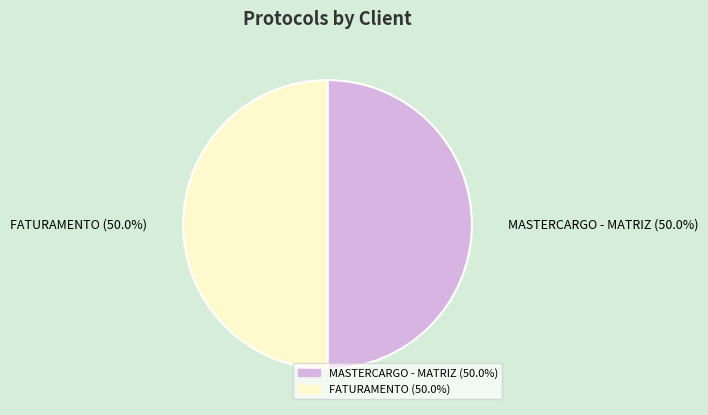

Approximately how many times larger is the value at FATURAMENTO compared to MASTERCARGO - MATRIZ?

1.0